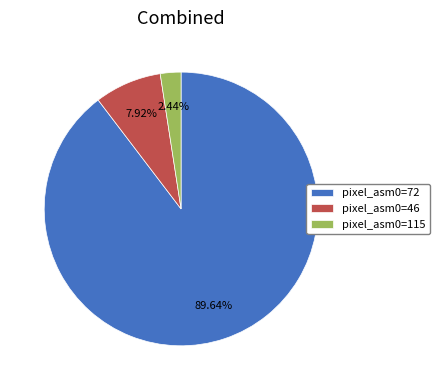

What is the ratio of the value at pixel_asm0=72 to the value at pixel_asm0=46?

11.3